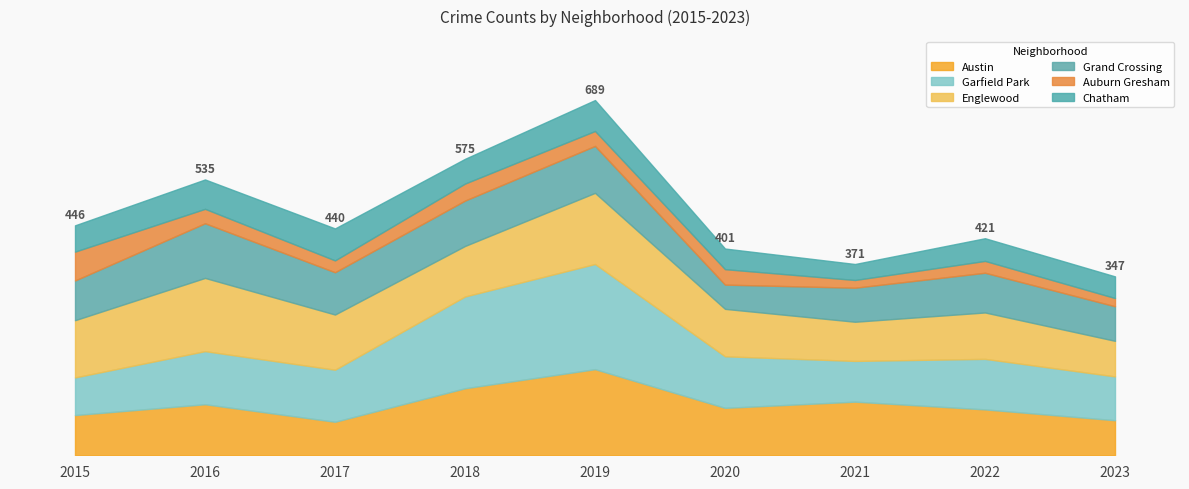

List the labels in order of Grand Crossing value, largest first.

2016, 2019, 2018, 2017, 2015, 2022, 2023, 2021, 2020